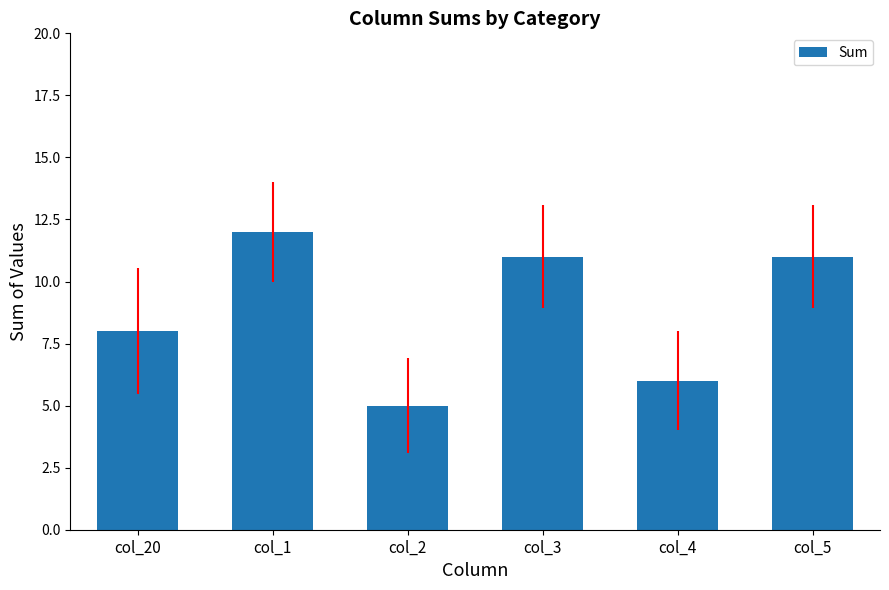

What is the minimum value shown in the chart?

5